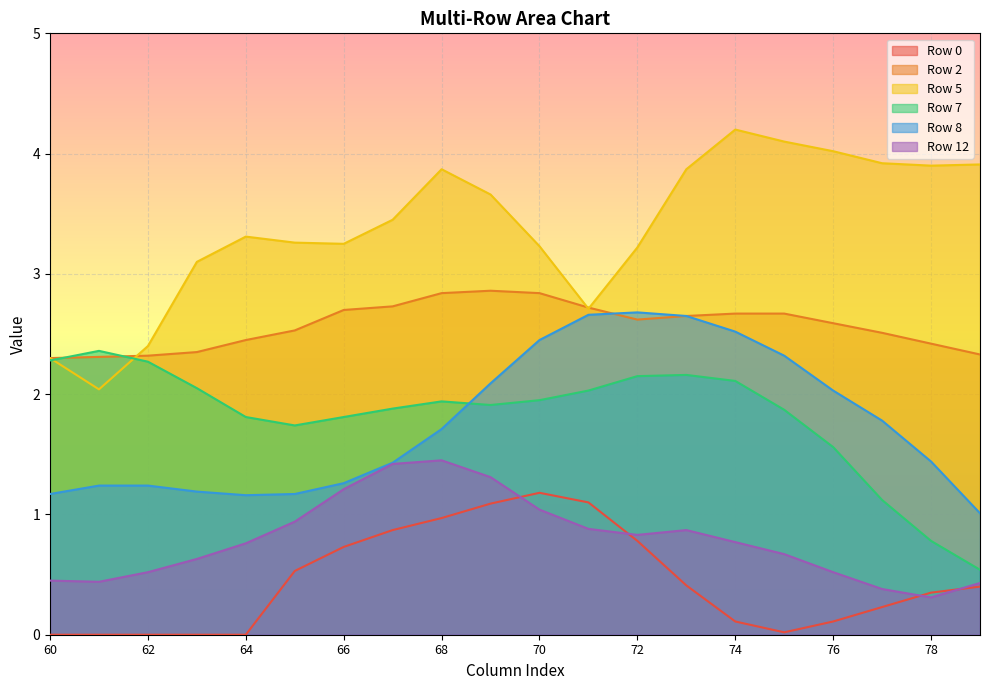

True or false: Row 8 and Row 0 cross at least once.

False